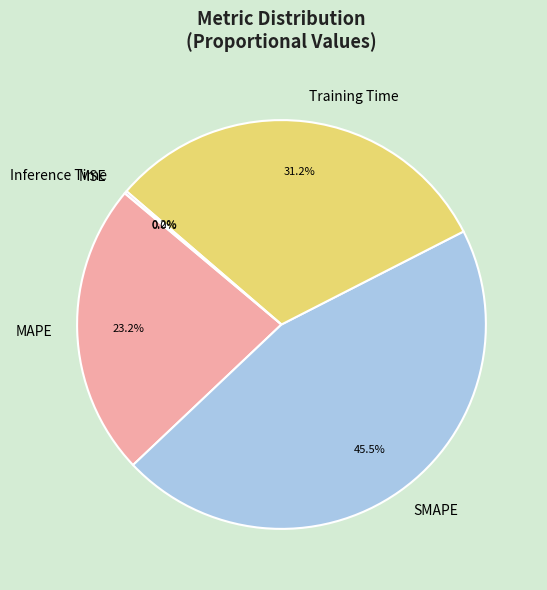

Do SMAPE and MAPE together represent more than half of the pie?

Yes